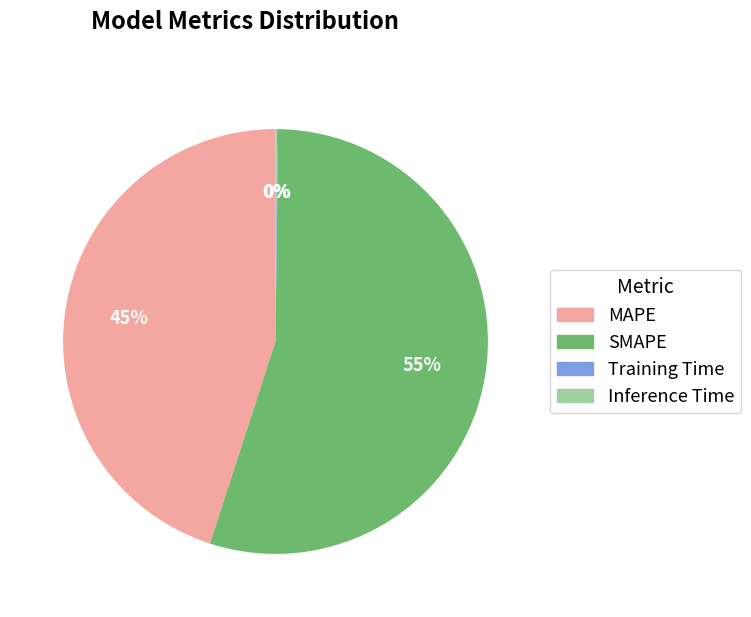

Which slice is the largest?

SMAPE